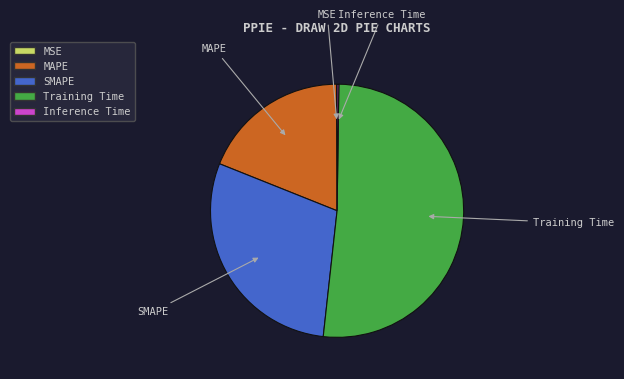

The MAPE slice represents 12% of the pie. True or false?

False